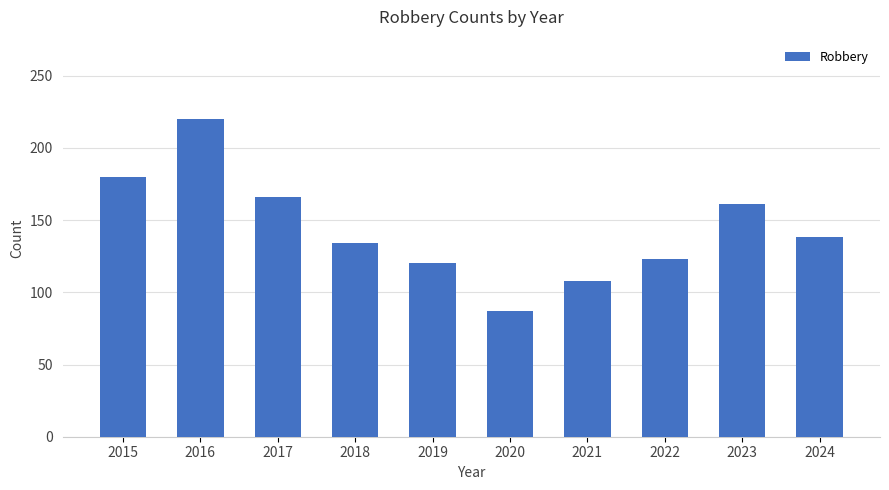

Which label corresponds to the smallest value in the chart?

2020